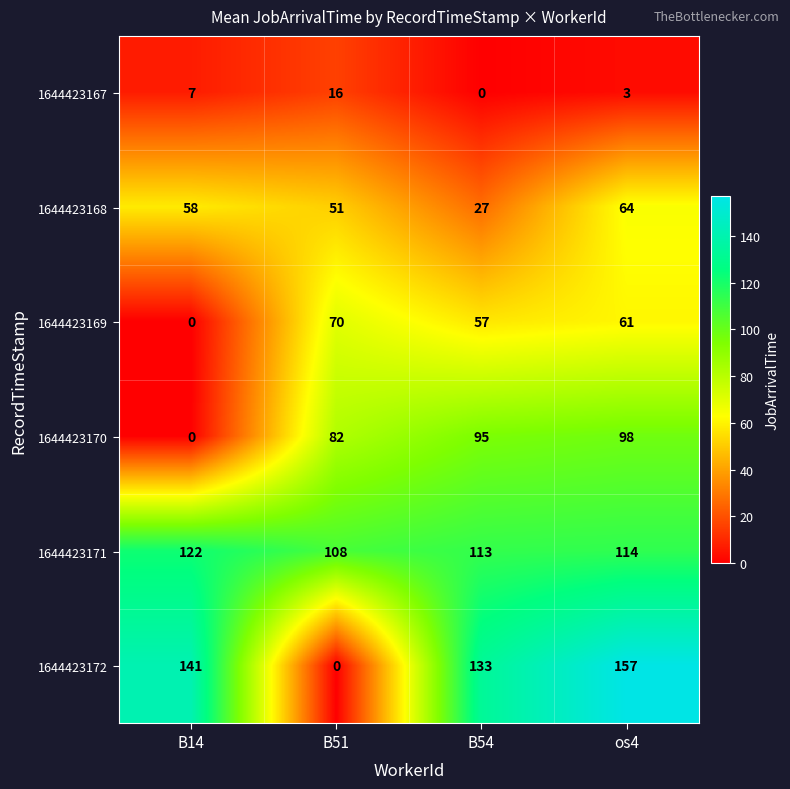

At how many categories does at least one series exceed 99?

4